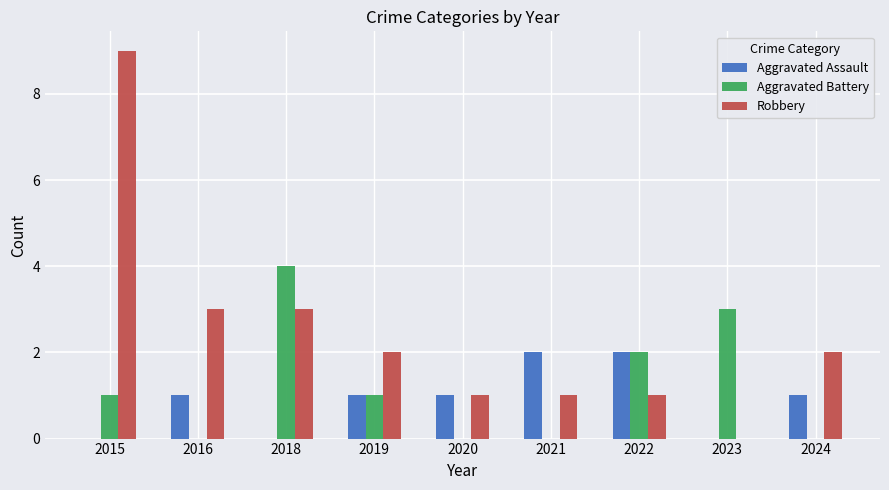

Which series has the largest range (max minus min)?

Robbery